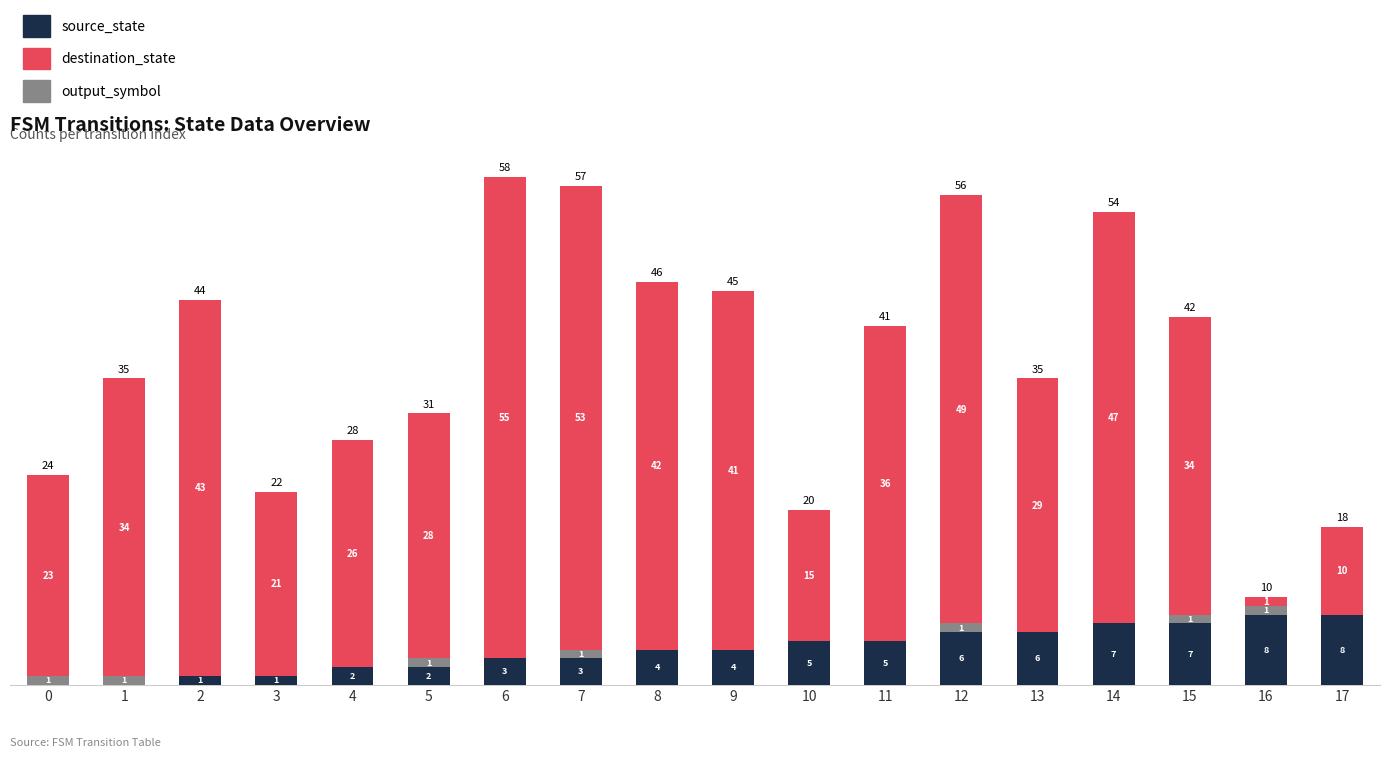

What is the average value of the source_state series?

4